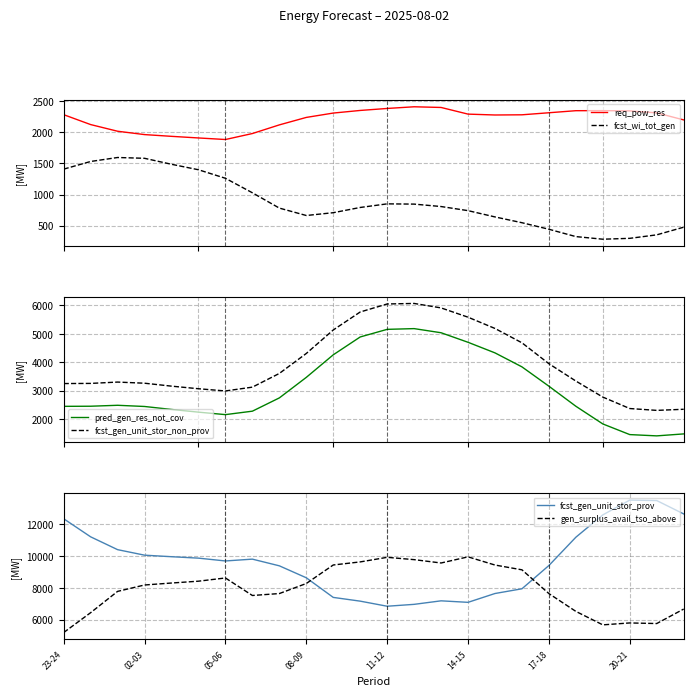

At which category is the sum across all series the highest?

13